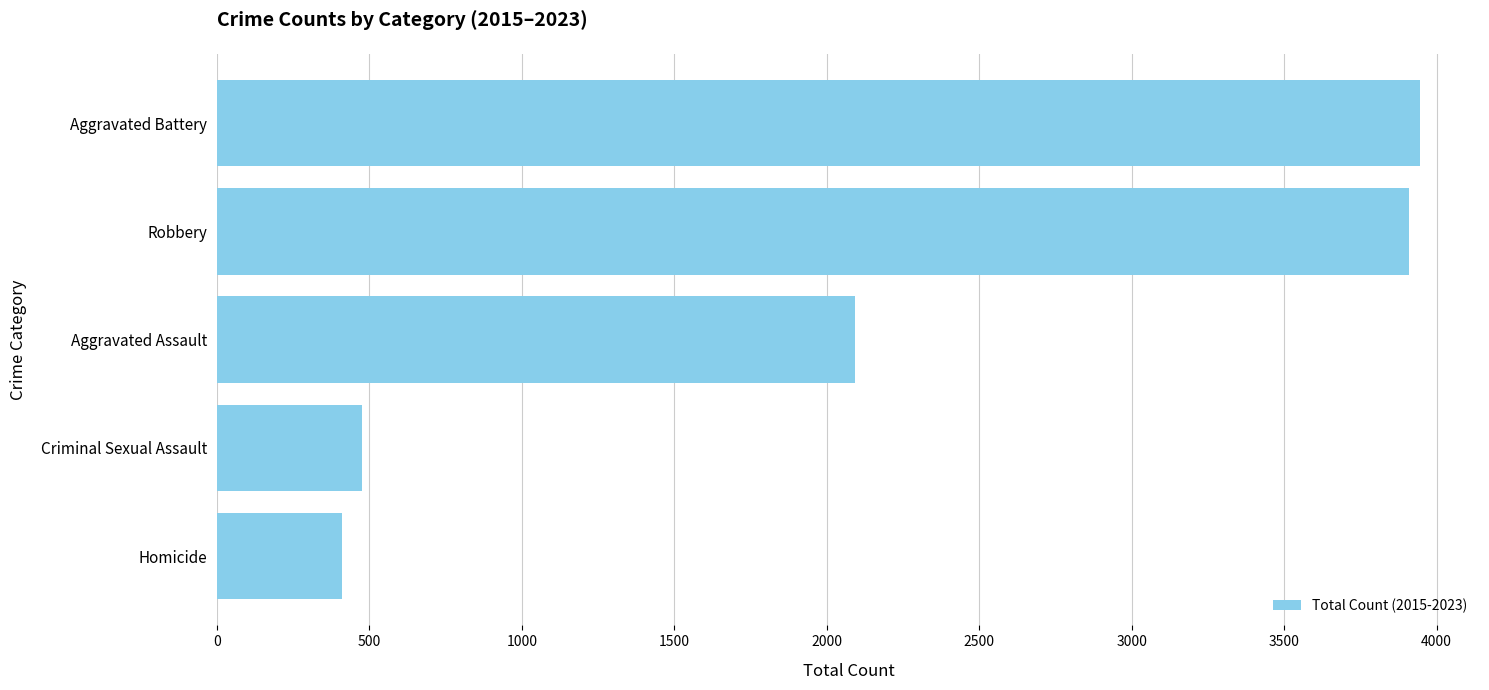

Reading bottom to top, transcribe all the data shown in this chart.

410	476	2094	3909	3945